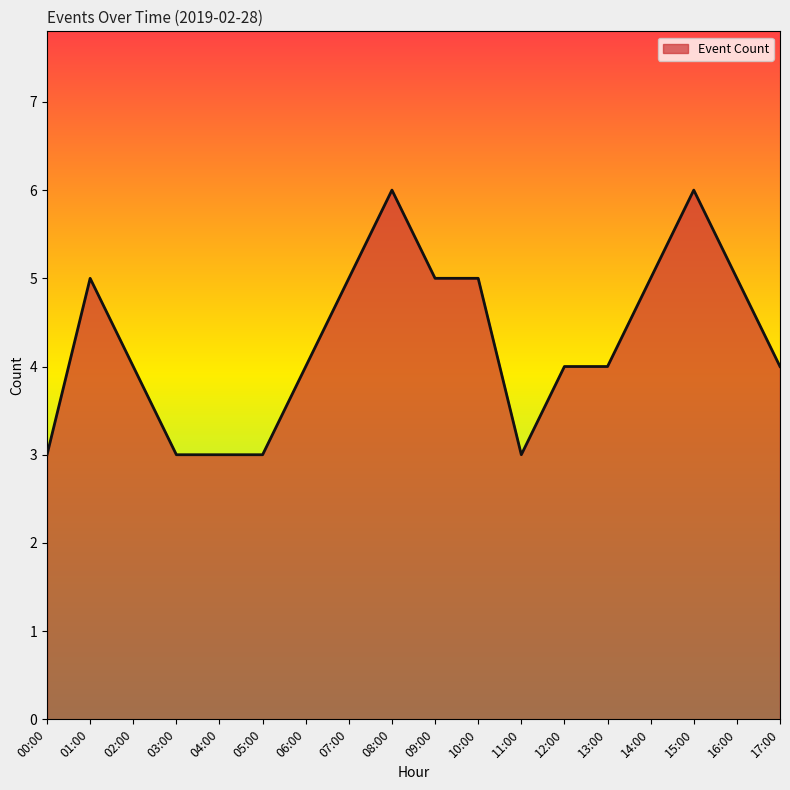

What is the greatest value displayed?

6